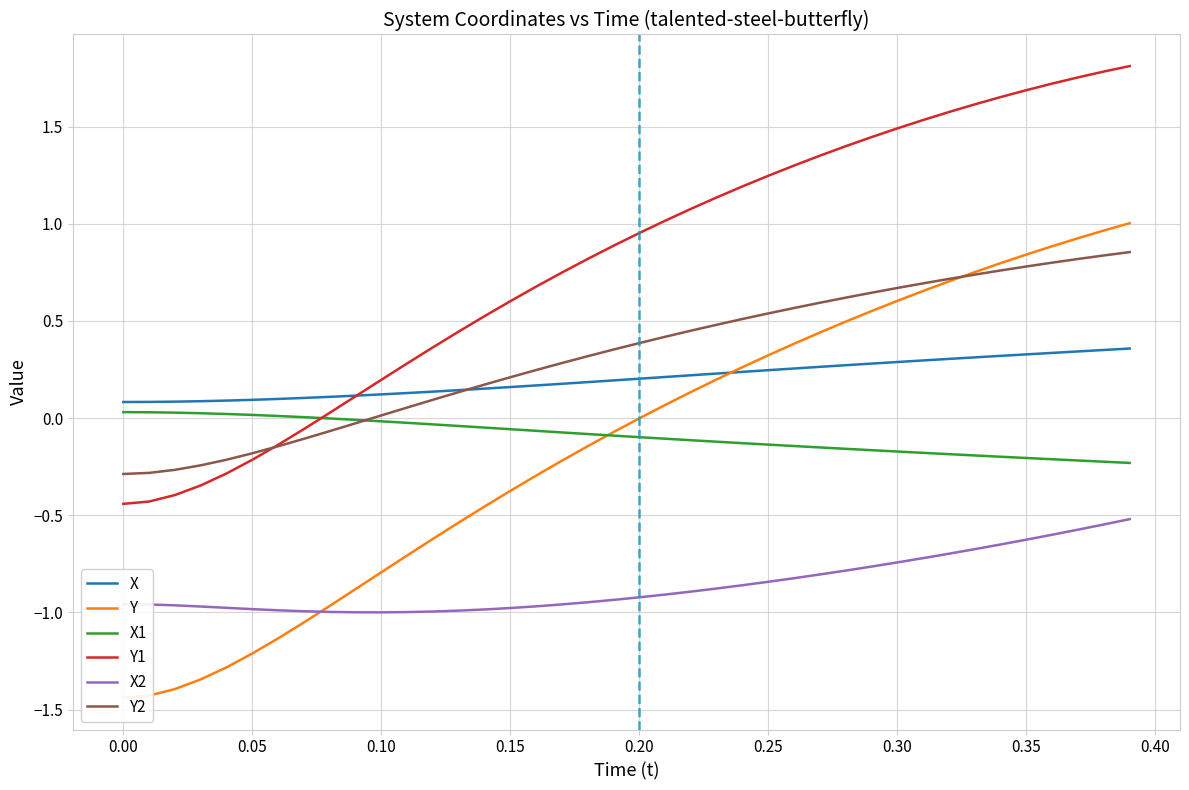

What are all the series names shown in the legend?

X, Y, X1, Y1, X2, Y2